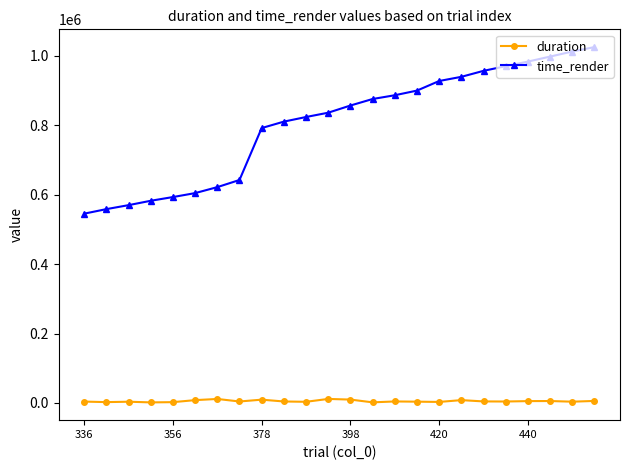

What is the value of the time_render point at the 2nd from the left?

558165.9